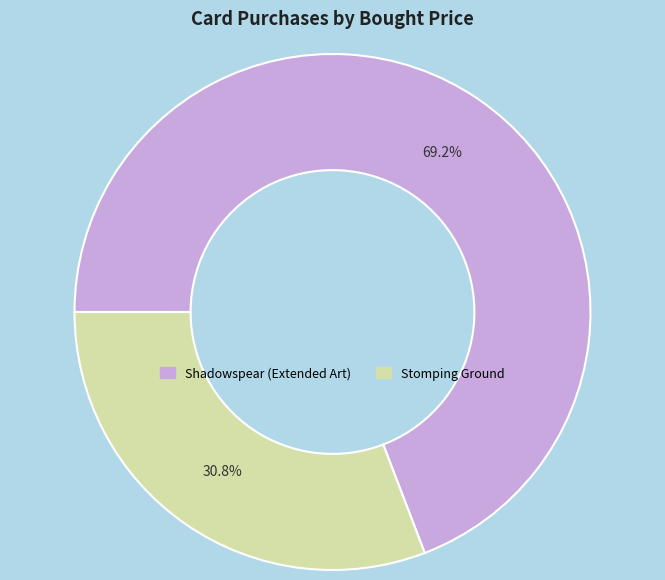

Which category accounts for the majority?

Shadowspear (Extended Art)